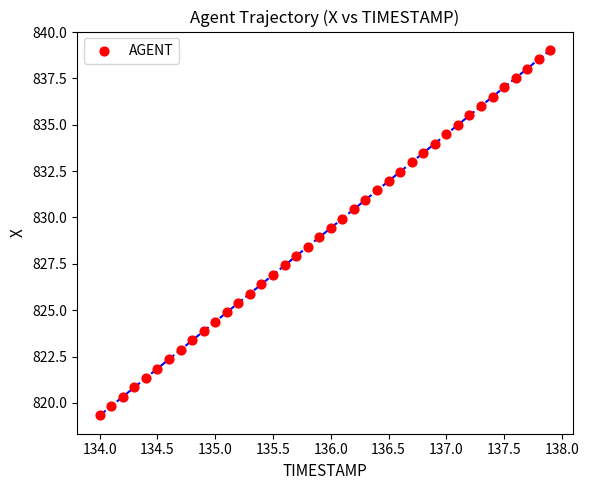

What is the range of X values (max minus min)?

3.9